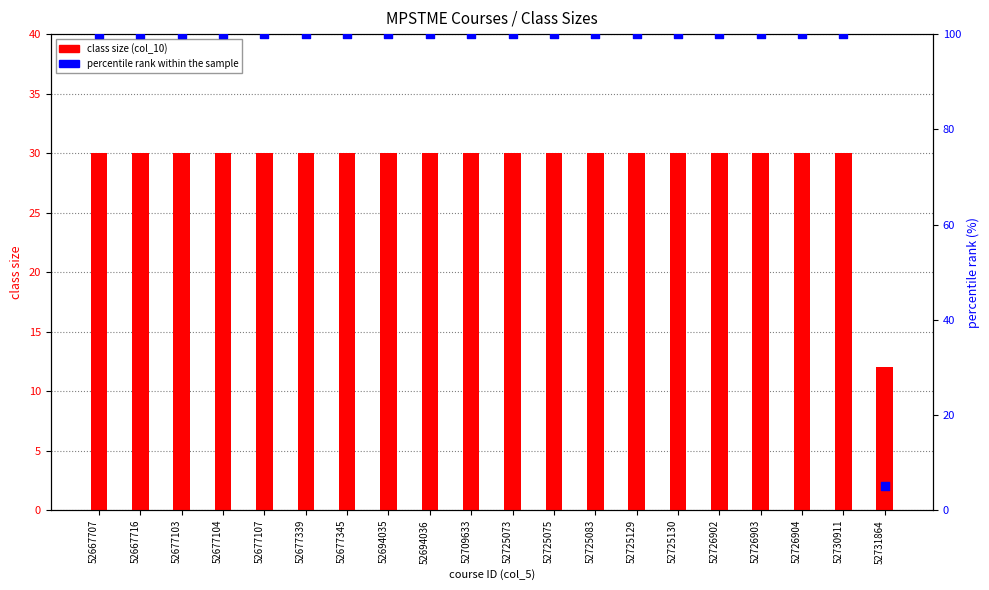

Which series contains the lowest Y value?

percentile rank within the sample